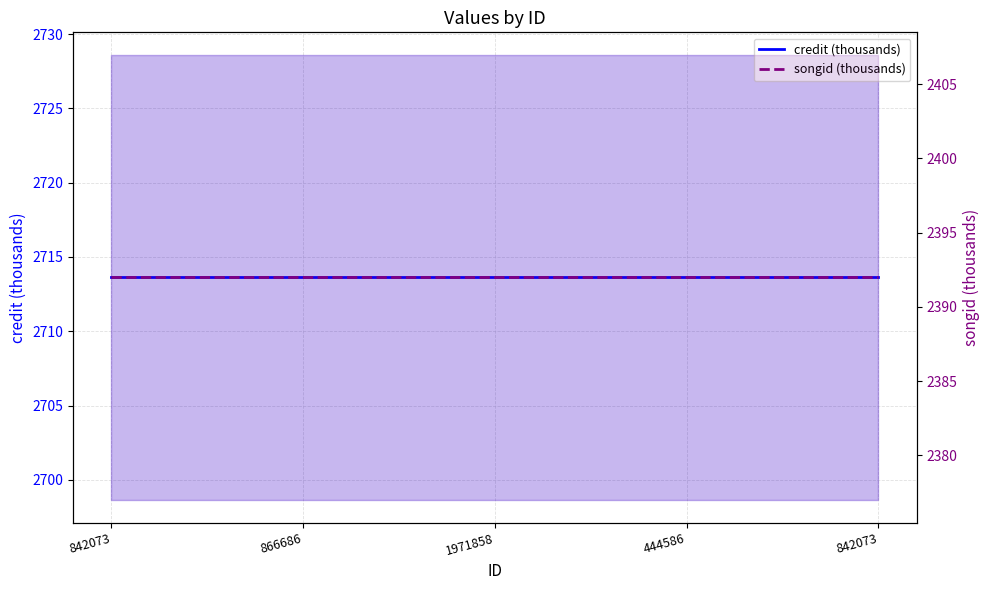

True or false: songid (thousands) and credit (thousands) cross at least once.

False